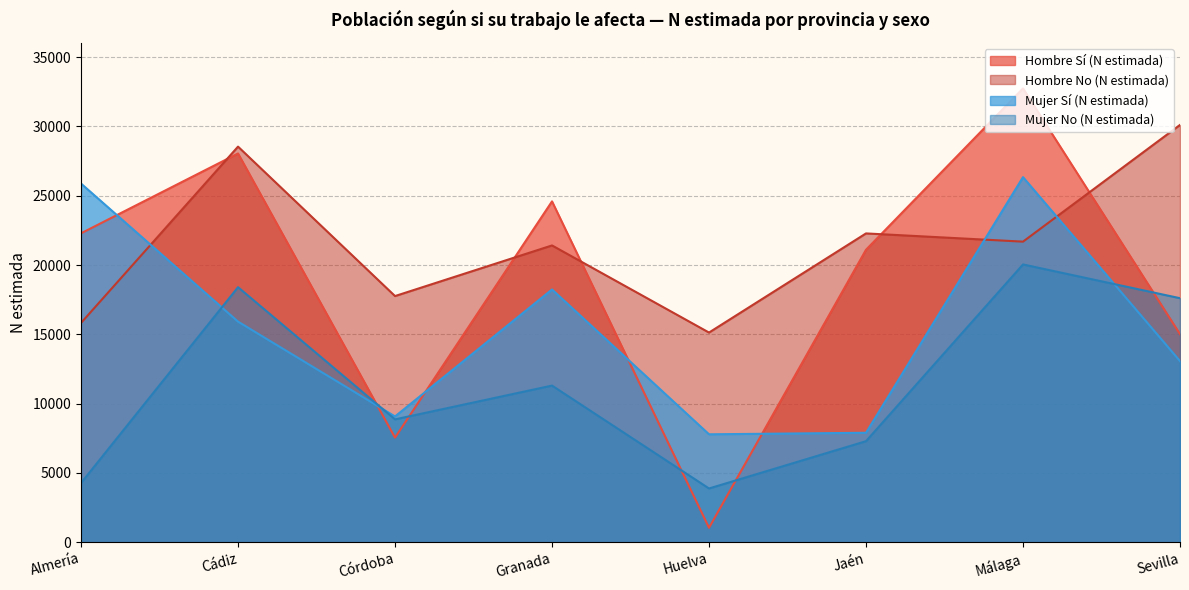

How many Hombre No (N estimada) values are between 17760 and 28542?

5